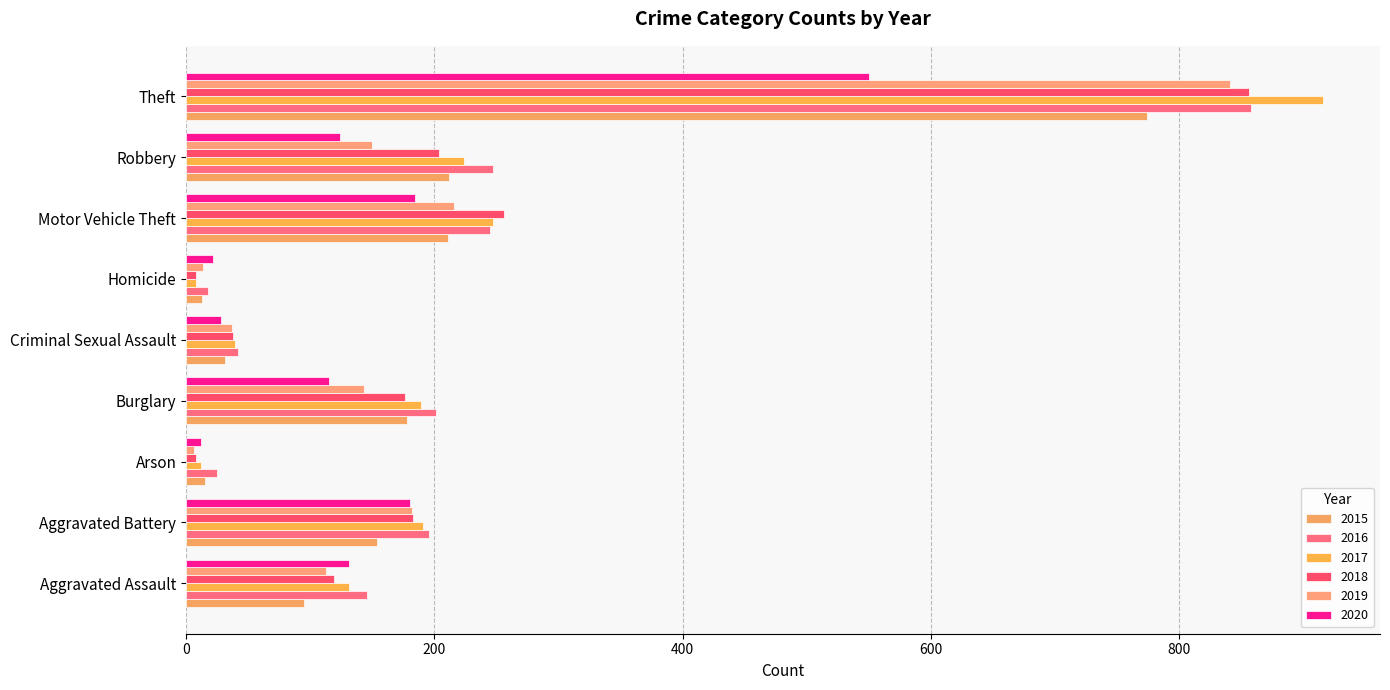

What is the minimum value for 2019?

6